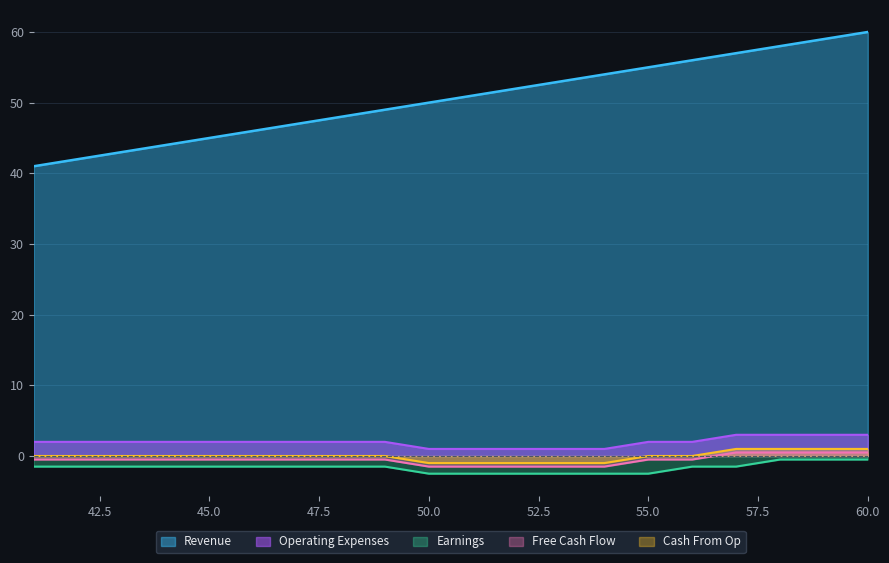

True or false: Earnings has a value of -2.3 at 46.

False